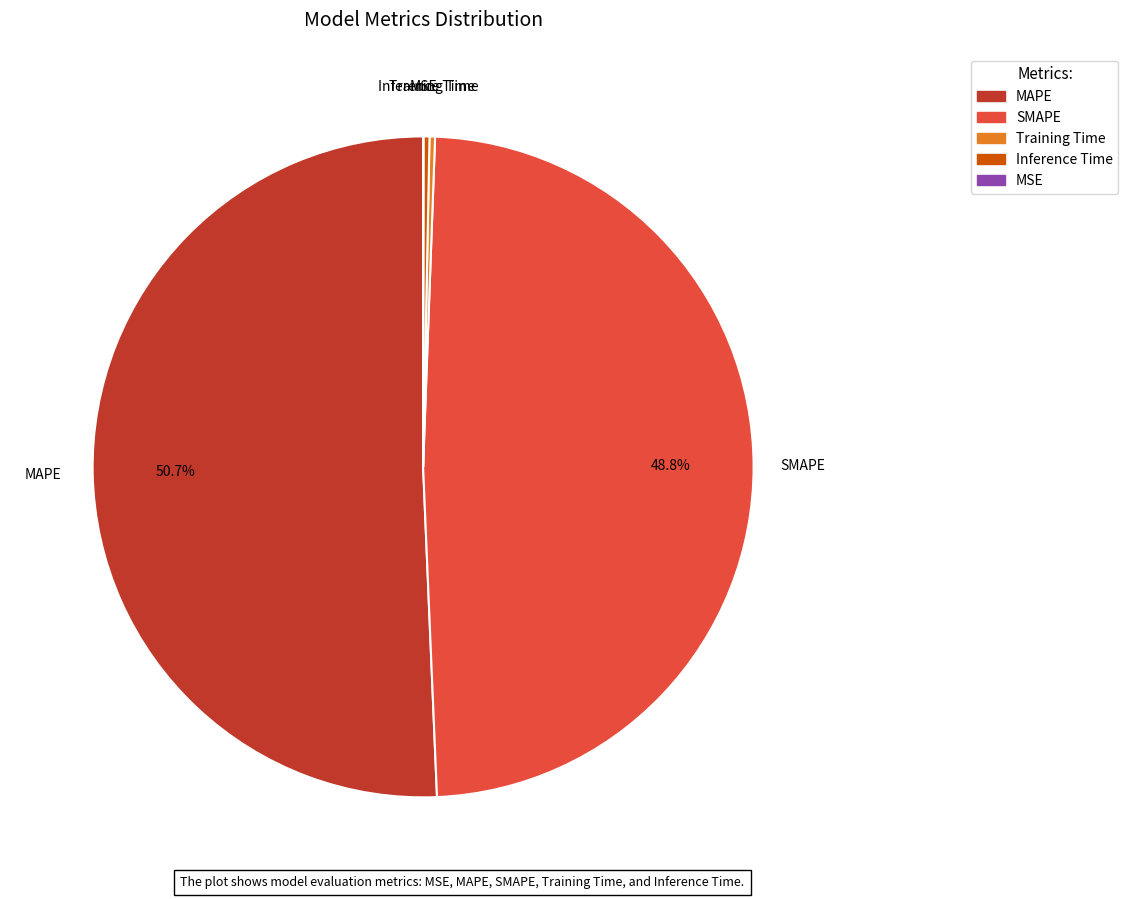

Which slice is the largest?

MAPE